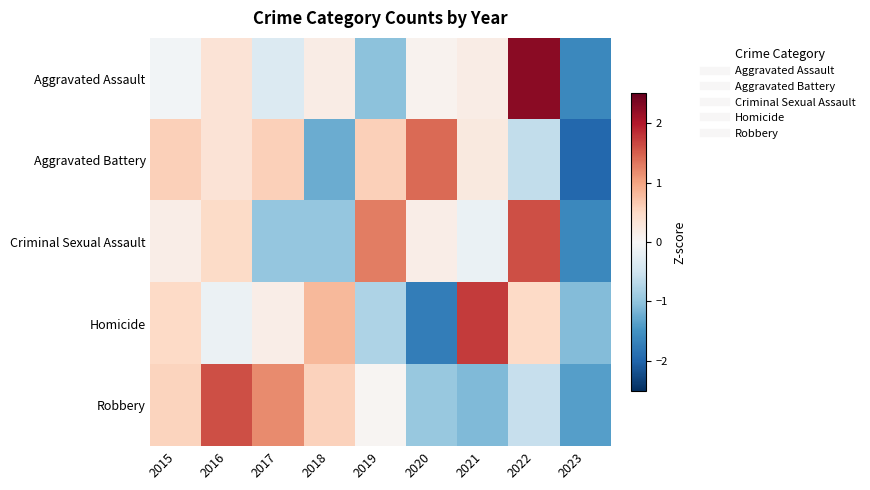

Reading left to right, list all the values displayed in this chart.

Aggravated Assault: 2015=-0.1	2016=0.3	2017=-0.3	2018=0.2	2019=-1.0	2020=0.1	2021=0.2	2022=2.2	2023=-1.6
Aggravated Battery: 2015=0.6	2016=0.3	2017=0.6	2018=-1.2	2019=0.6	2020=1.4	2021=0.2	2022=-0.6	2023=-2.0
Criminal Sexual Assault: 2015=0.2	2016=0.5	2017=-1.0	2018=-1.0	2019=1.3	2020=0.2	2021=-0.2	2022=1.6	2023=-1.6
Homicide: 2015=0.5	2016=-0.1	2017=0.2	2018=0.8	2019=-0.8	2020=-1.7	2021=1.8	2022=0.5	2023=-1.1
Robbery: 2015=0.6	2016=1.6	2017=1.2	2018=0.6	2019=0.1	2020=-0.9	2021=-1.1	2022=-0.6	2023=-1.4